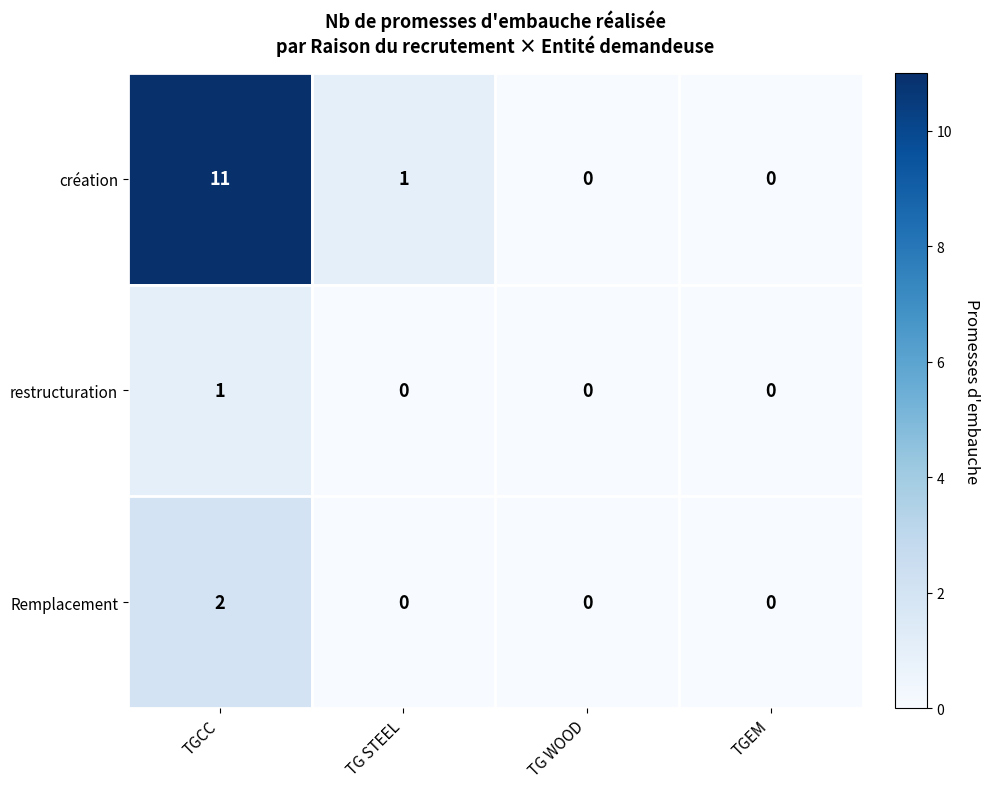

Reading left to right, list all the values displayed in this chart.

création: 11	1	0	0
restructuration: 1	0	0	0
Remplacement: 2	0	0	0